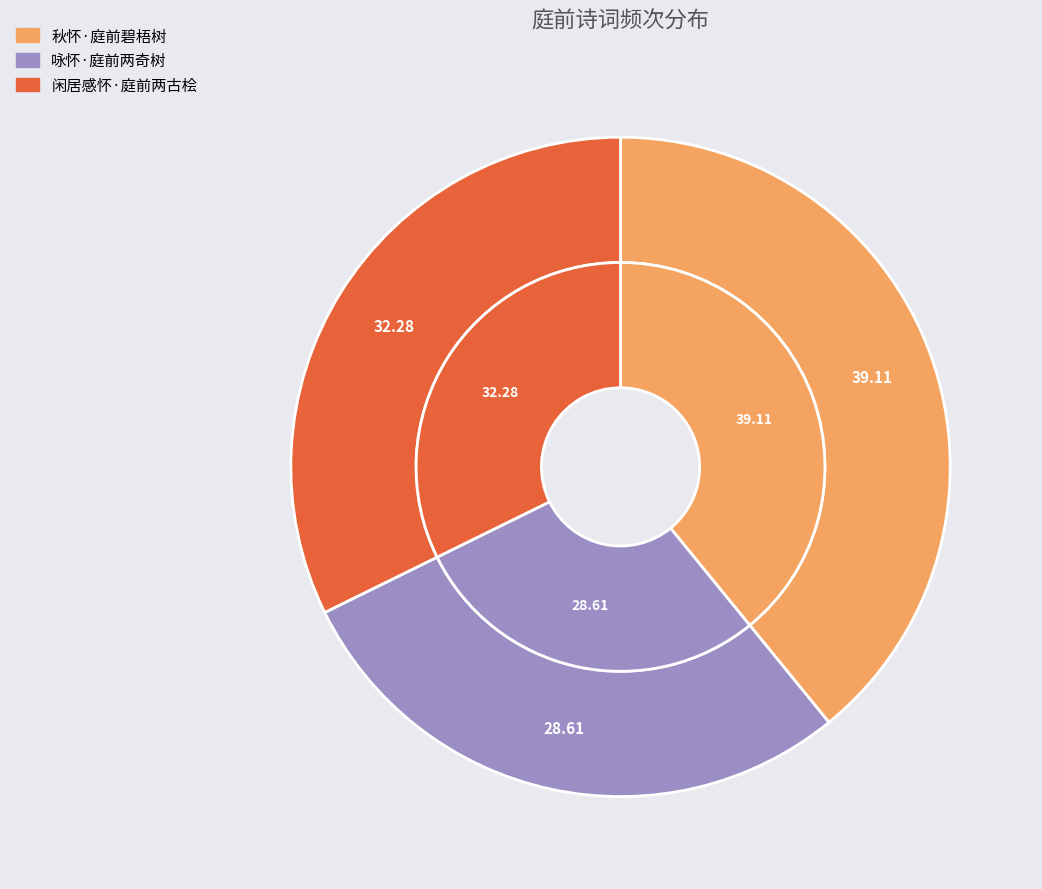

To the nearest percent, what percentage of the pie is 咏怀·庭前两奇树?

29%